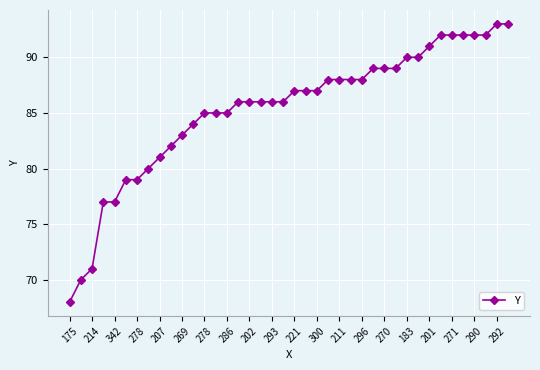

What is the difference between the maximum and minimum values?

25